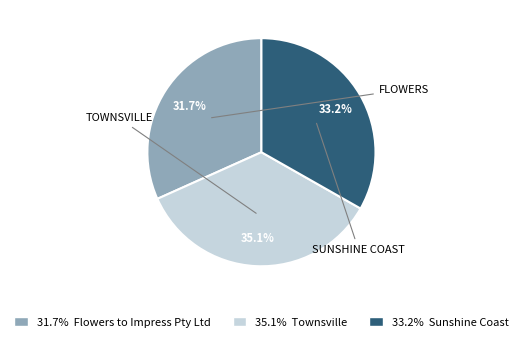

How many slices are in this pie chart?

3